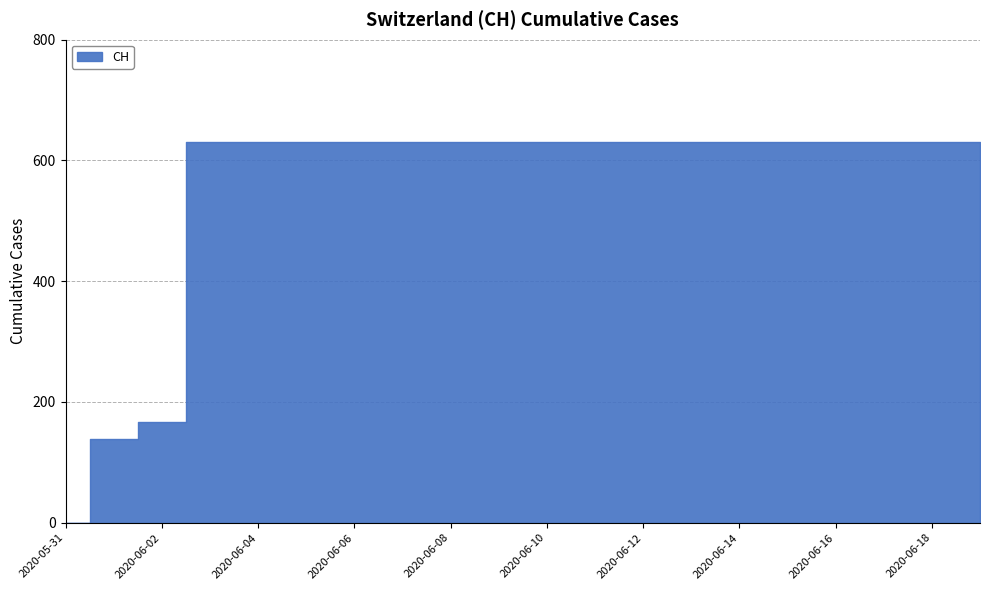

The chart shows a value of 825 at 2020-06-08. True or false?

False